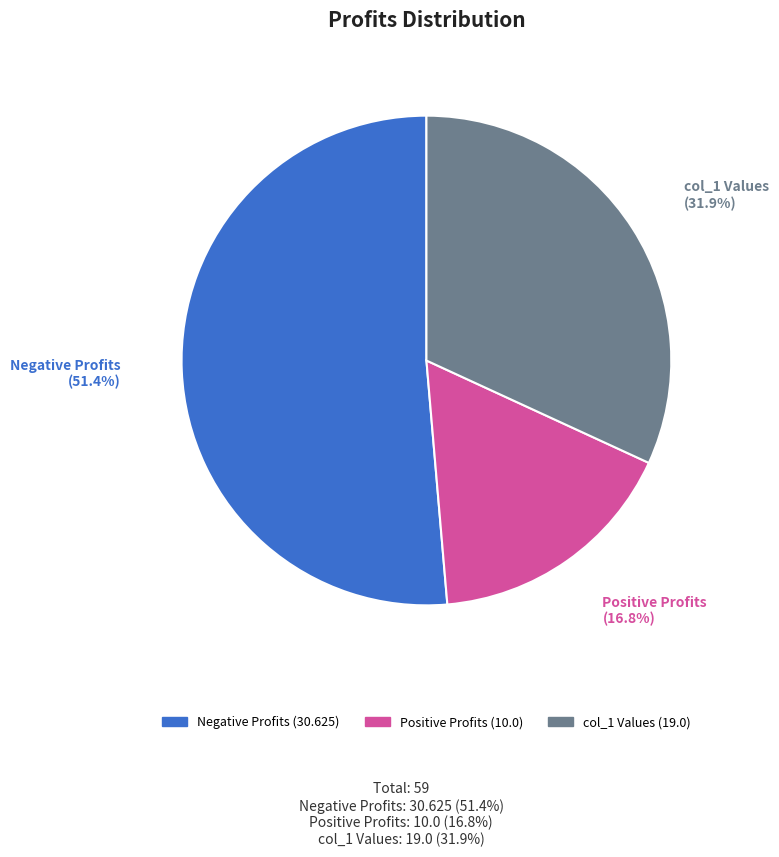

Do 1.5 and 4.5 together represent more than half of the pie?

No